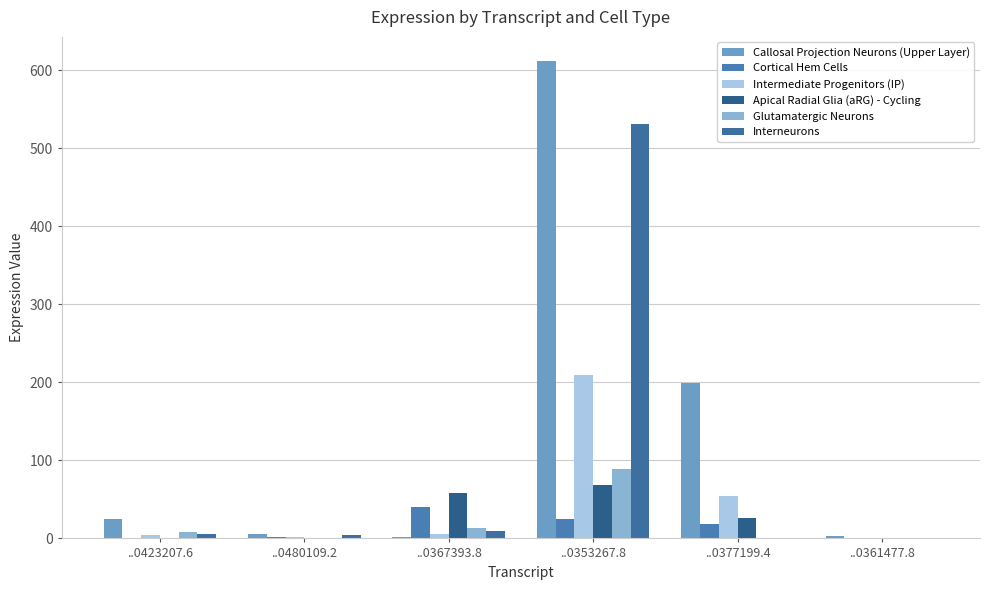

Does the chart contain stacked bars?

No